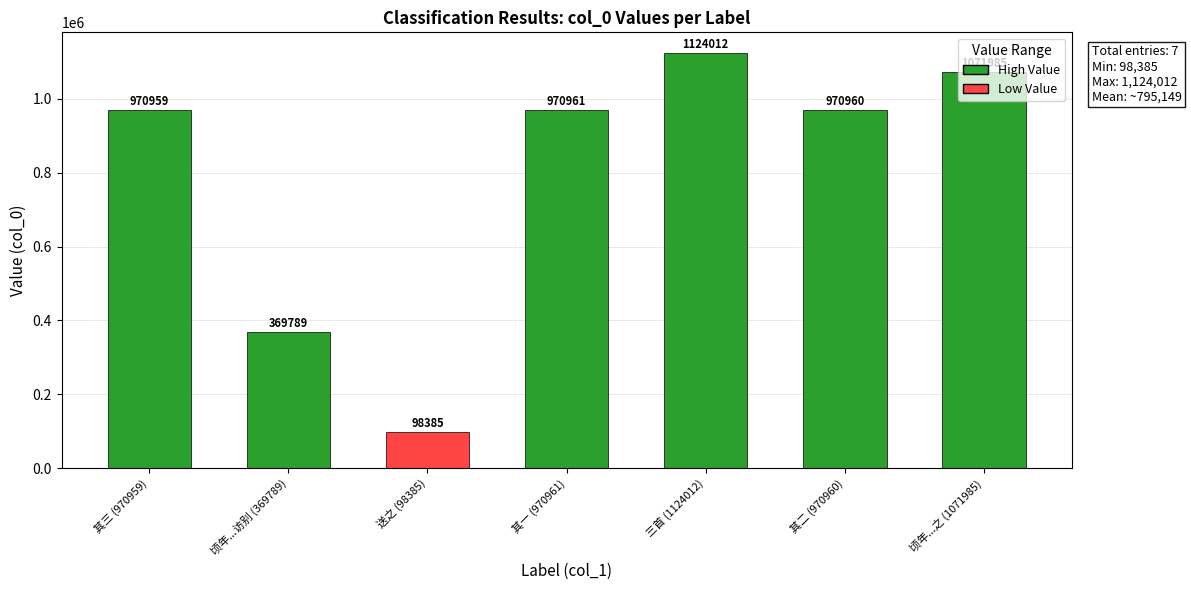

List the labels in order of value, smallest first.

送之 (98385), 顷年...访别 (369789), 其三 (970959), 其二 (970960), 其一 (970961), 顷年...之 (1071985), 三首 (1124012)